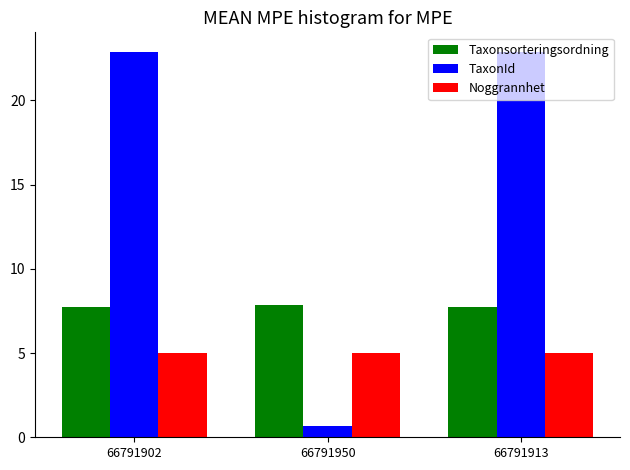

Where is TaxonId nearest to the value 11?

66791950